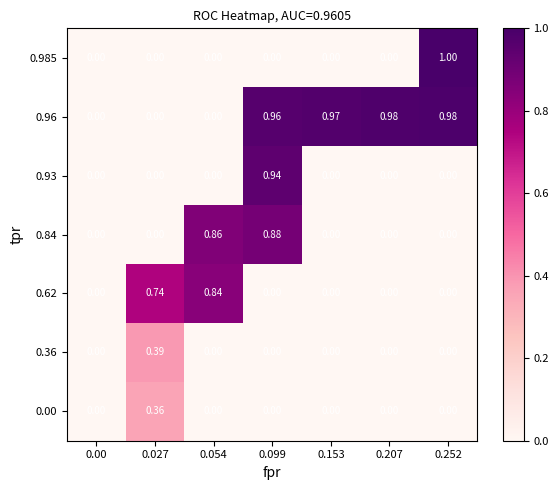

How many values in 0.84 are above zero?

2